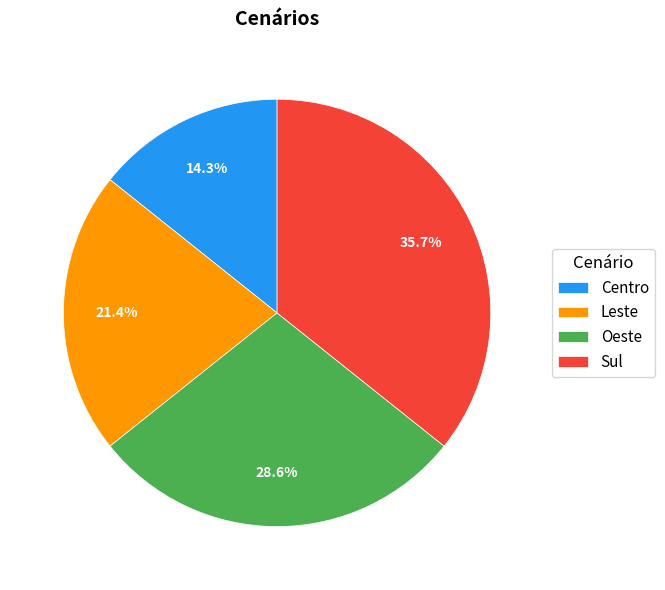

Is Oeste the majority of the pie?

No